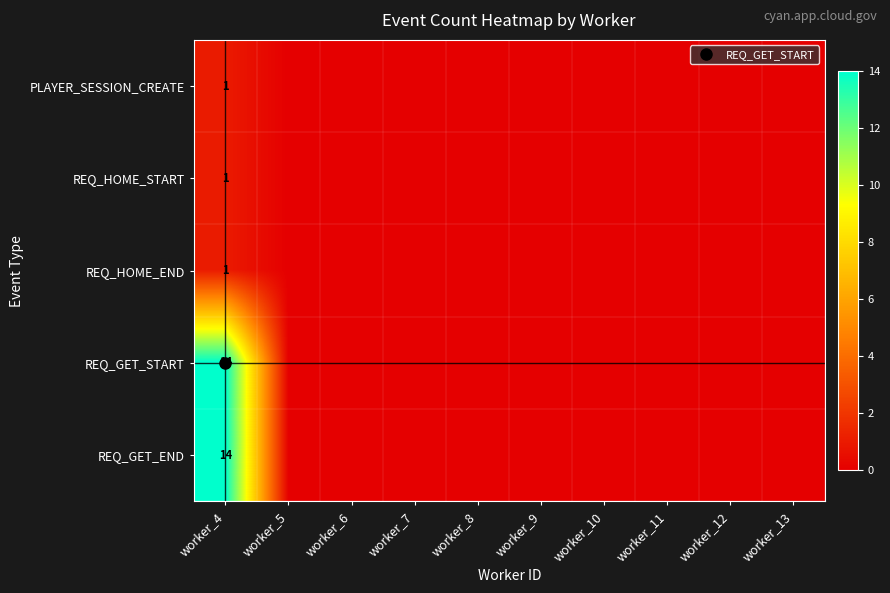

At which category is the sum across all series the highest?

worker_4